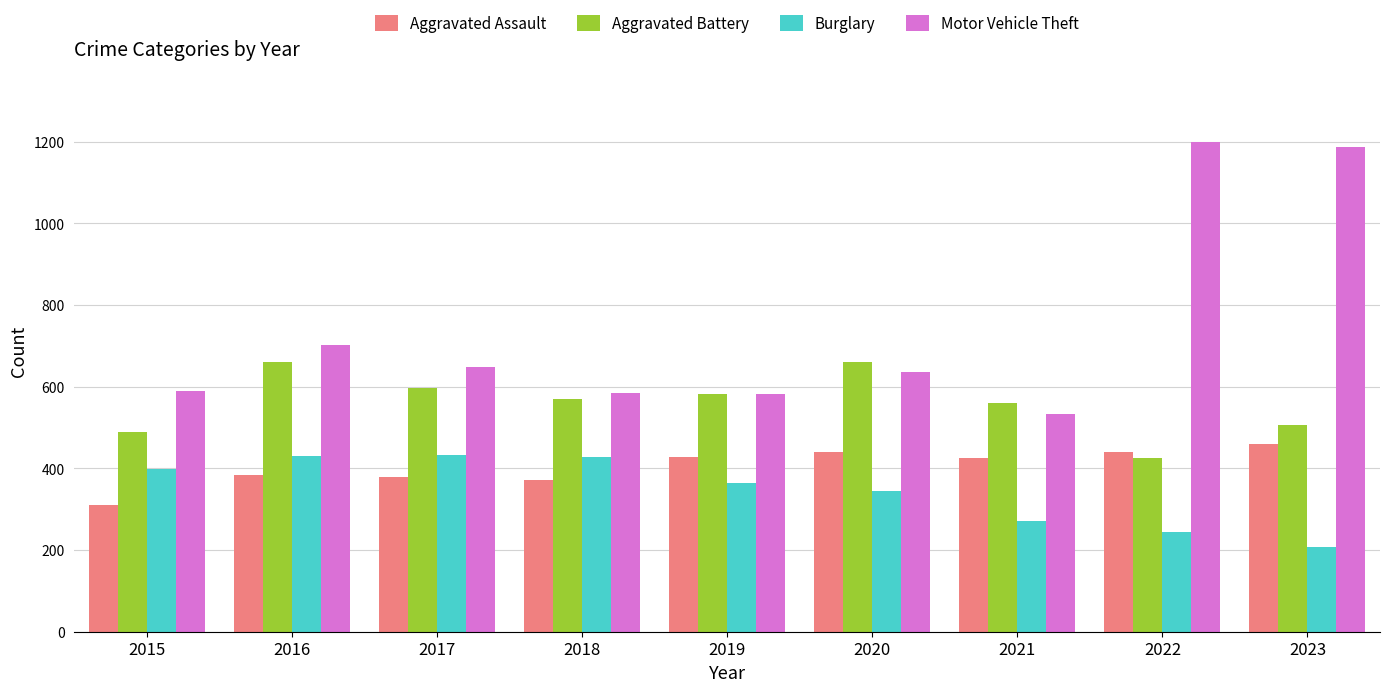

What is the average value of the Motor Vehicle Theft series?

740